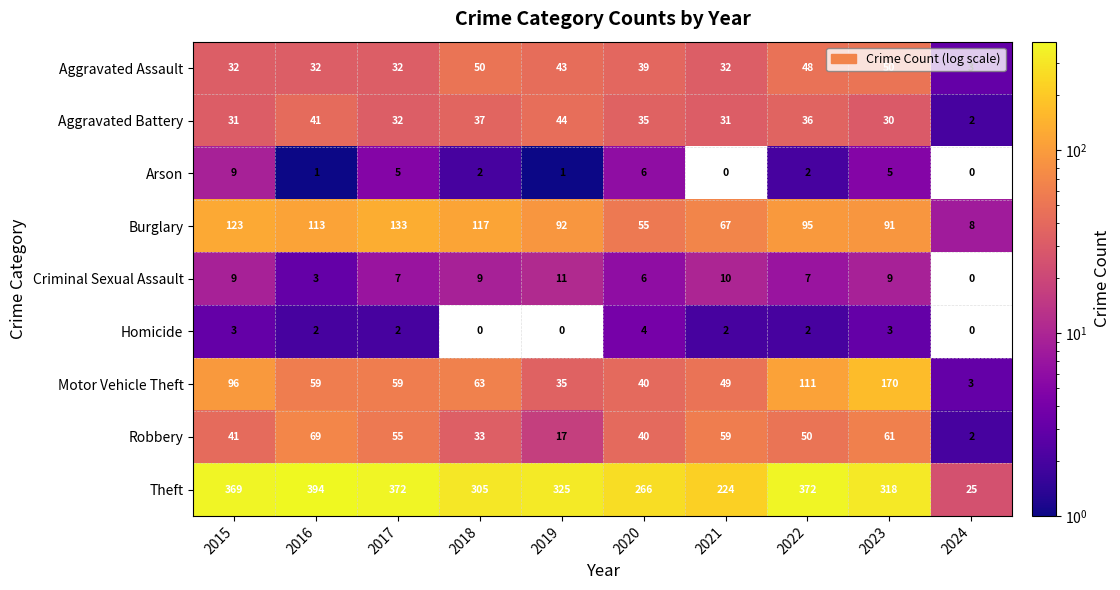

What is the maximum value for Burglary?

133